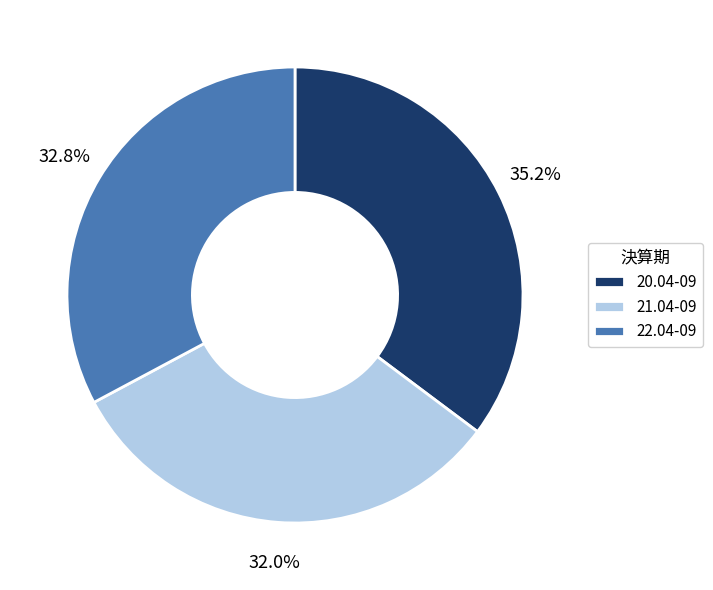

Does any single category account for the majority?

No